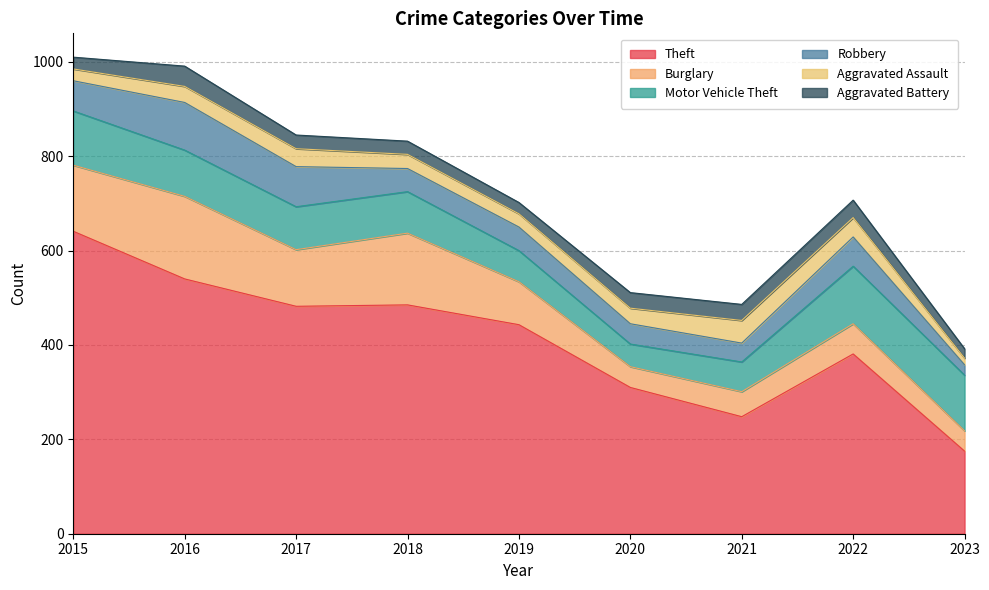

What is the average value of the Burglary series?

98